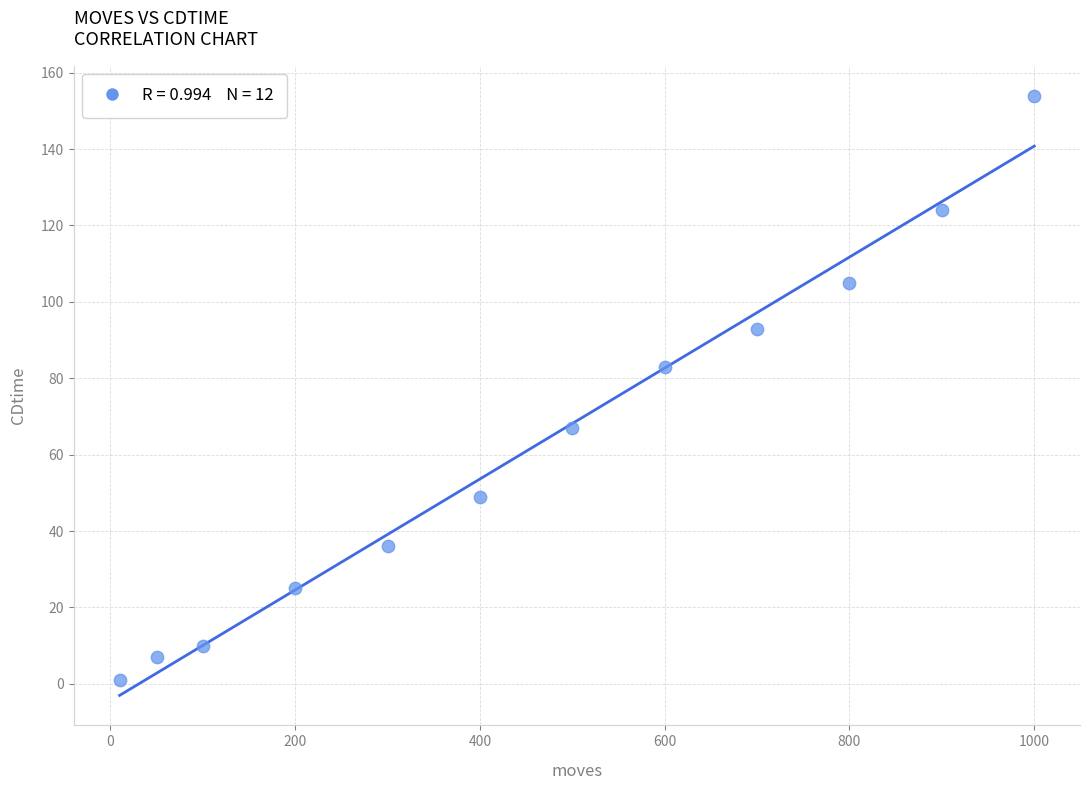

What is the average Y value?

63